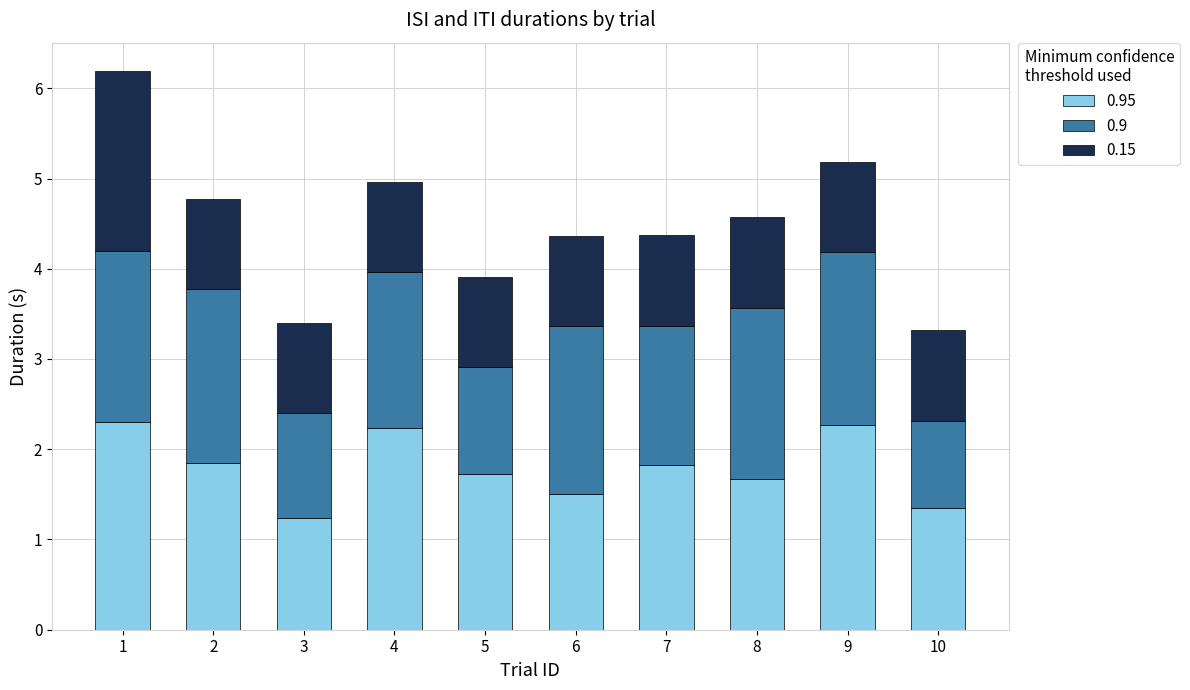

What is the total value across all series at 1?

6.2